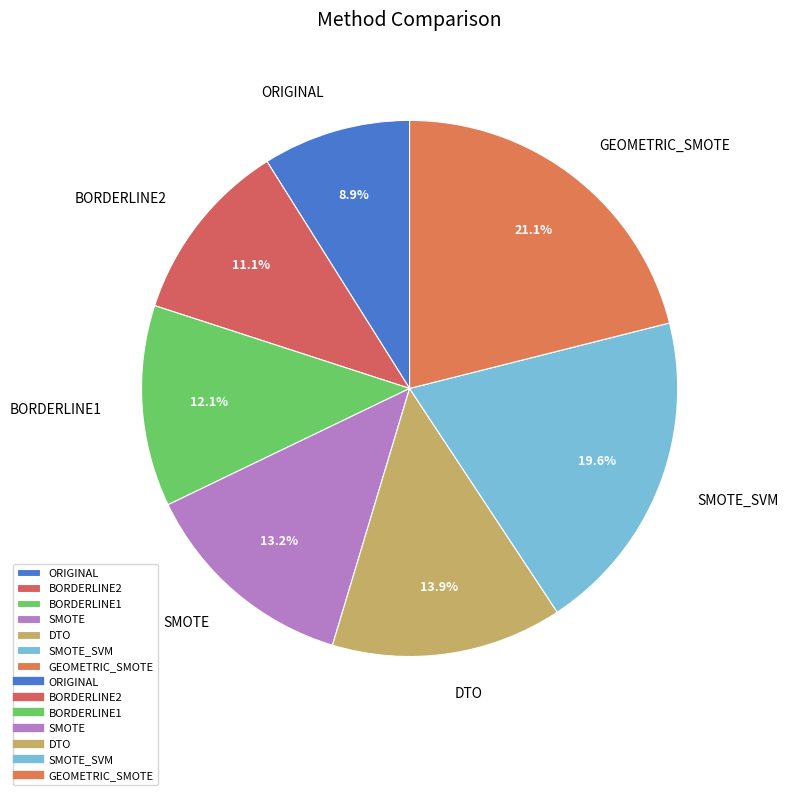

To the nearest percent, what portion does DTO represent?

14%